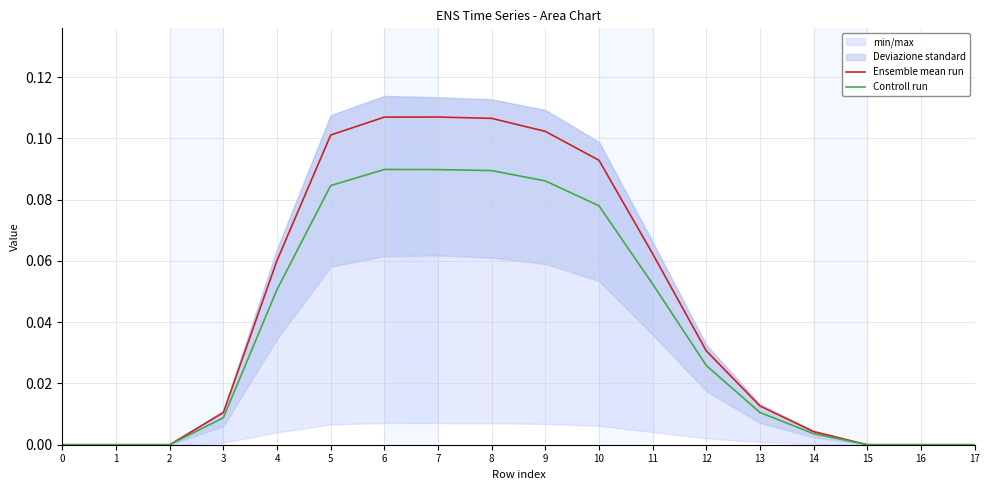

What is the sum of all Ensemble mean run values?

0.8